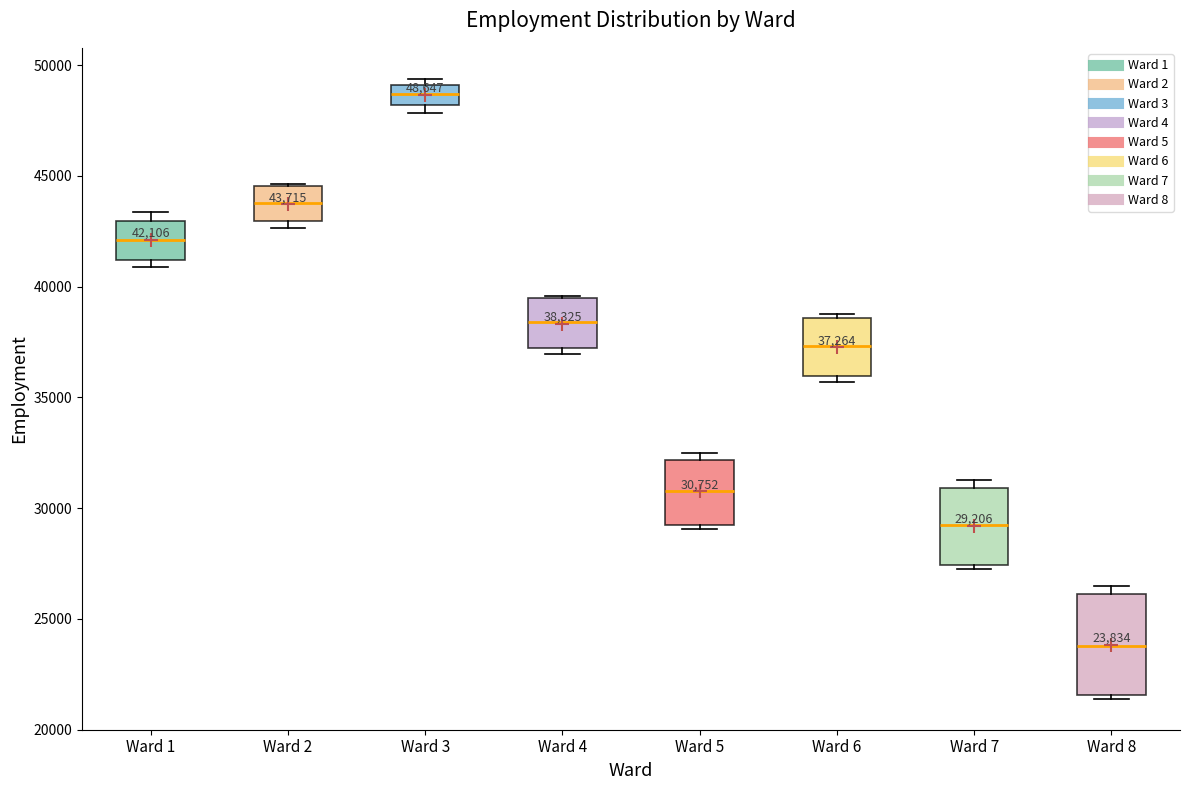

Which box has the highest median line?

Ward 3